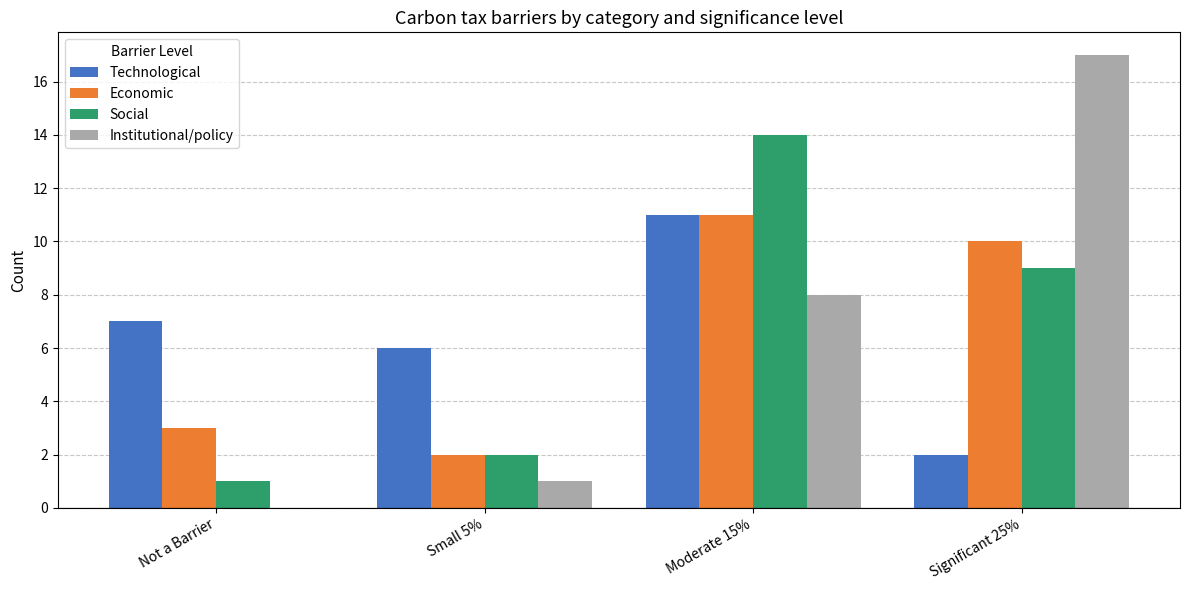

Does the chart contain stacked bars?

No